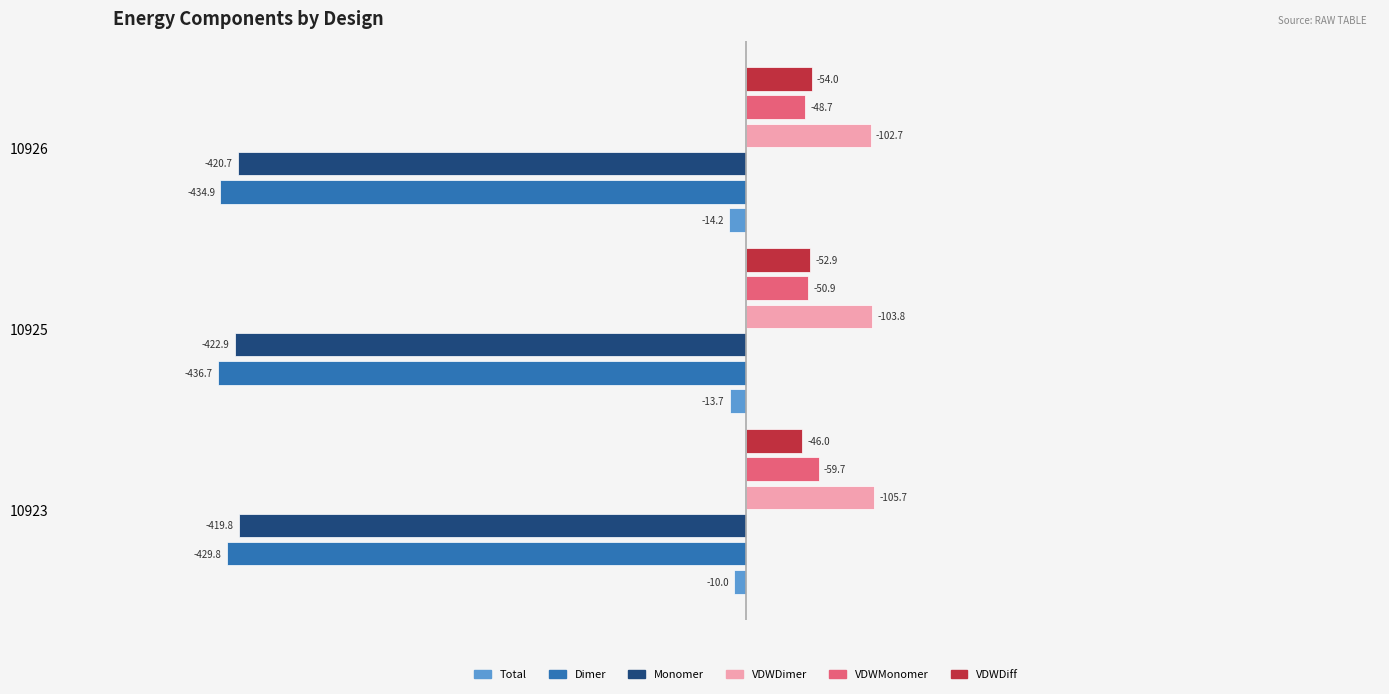

What are all the series names shown in the legend?

Total, Dimer, Monomer, VDWDimer, VDWMonomer, VDWDiff